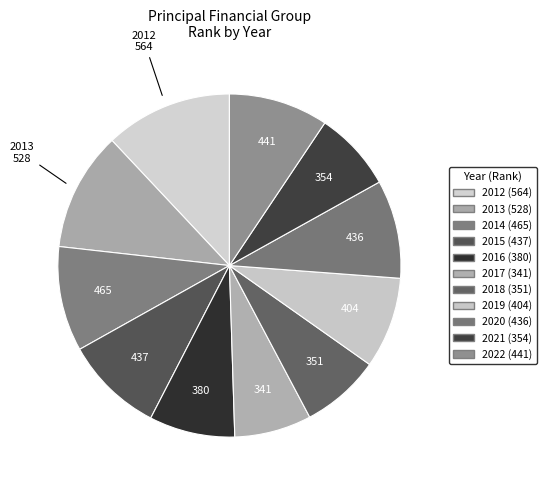

How many segments does this pie chart have?

11